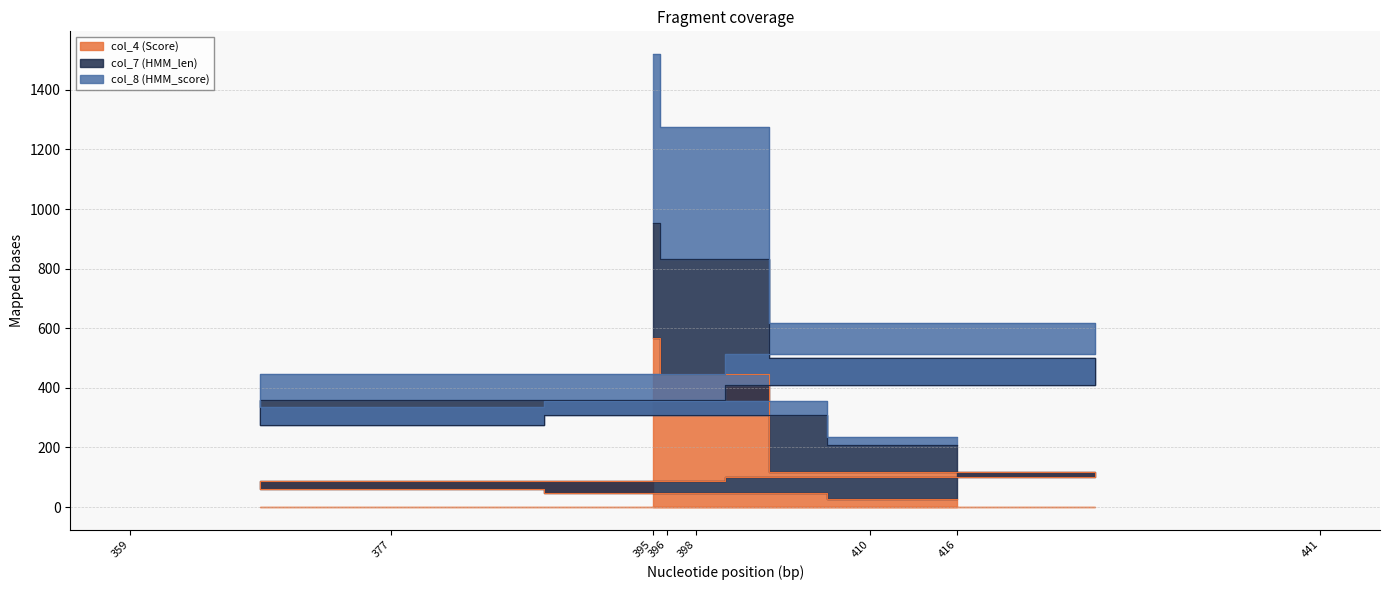

What is the value of the col_8 (HMM_score) point at the 4th from the left?

512.4